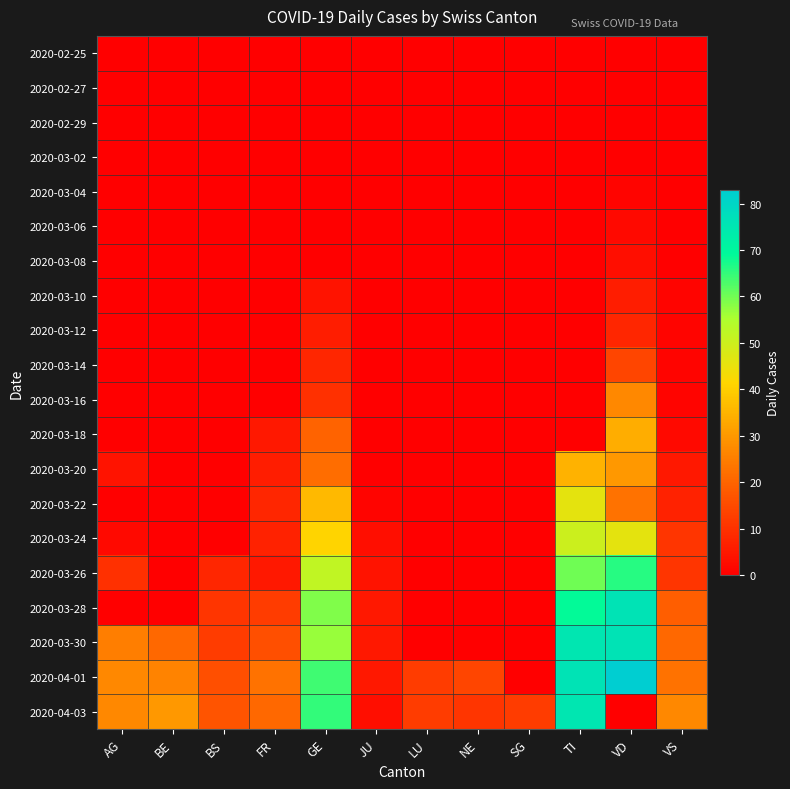

Which series has the largest total across all categories?

2020-04-01